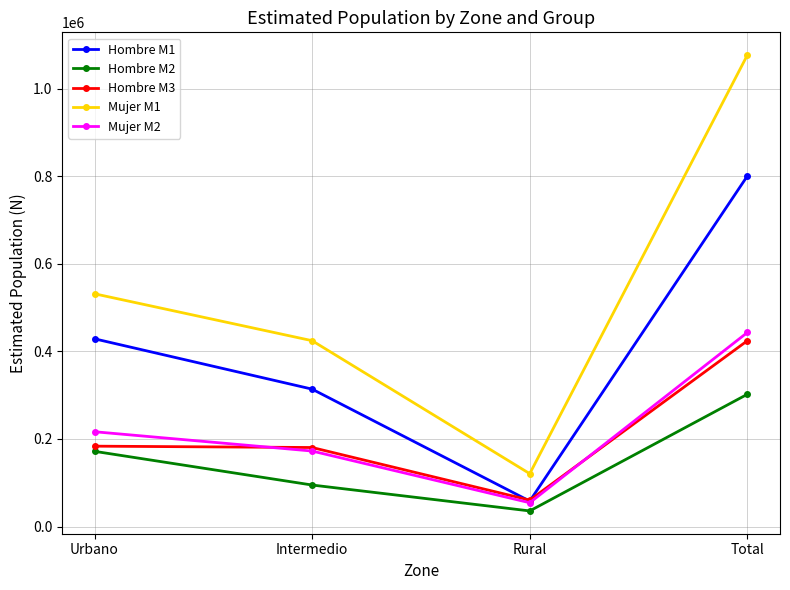

Read the Mujer M1 value at Intermedio, to the nearest 100.

424300